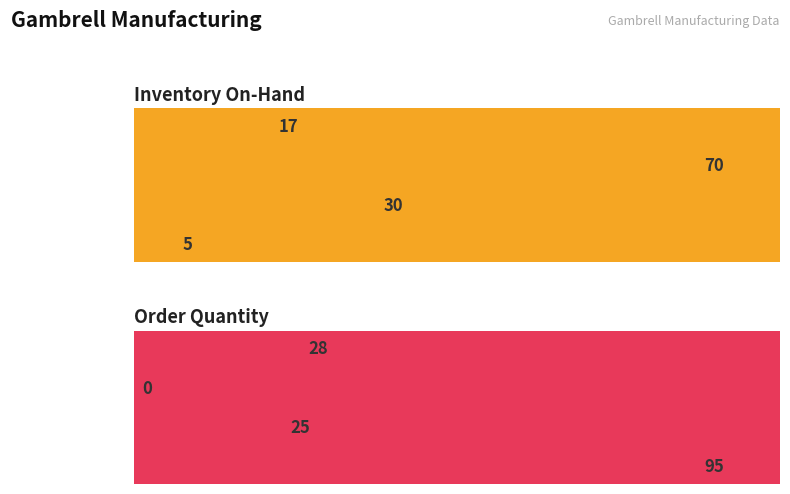

Which category has the lowest value across all series?

Component 741